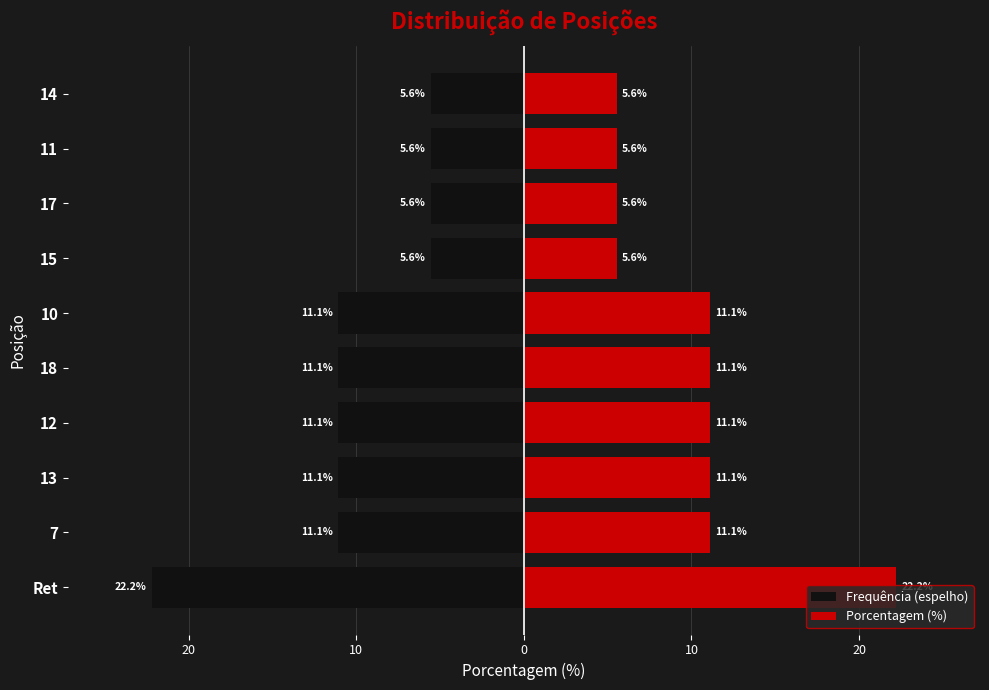

Is the value of Porcentagem (%) at 18 greater than the value of Frequência (espelho) at 13?

Yes